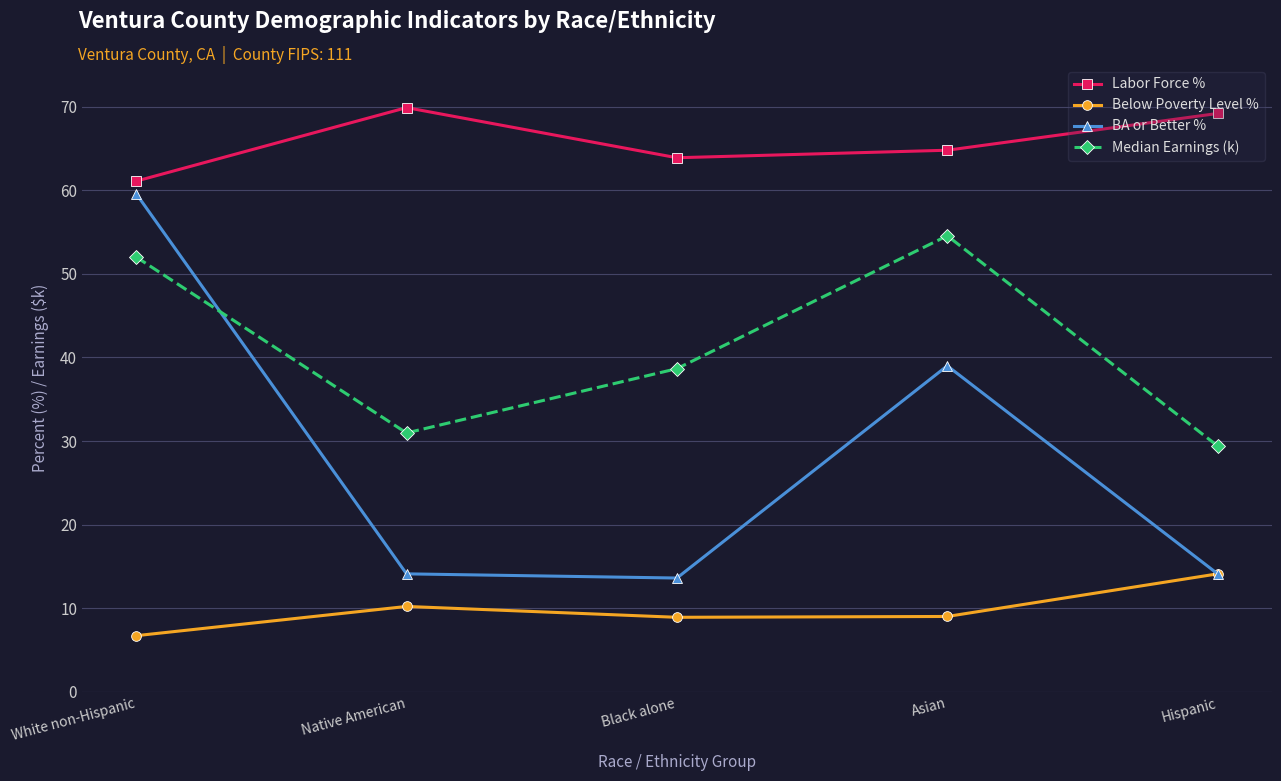

What position from the right is Native American?

4